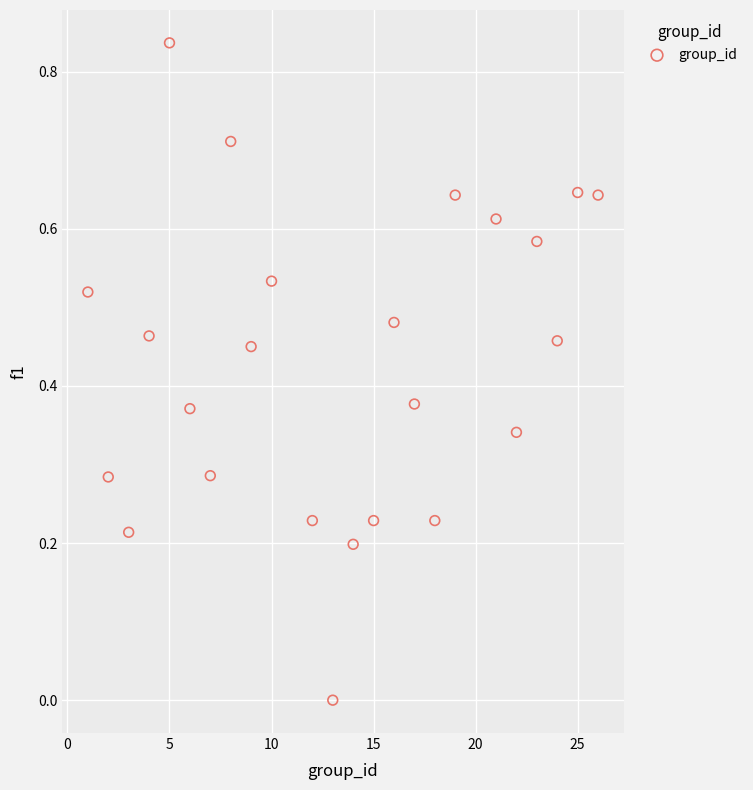

What is the range of X values (max minus min)?

25.0